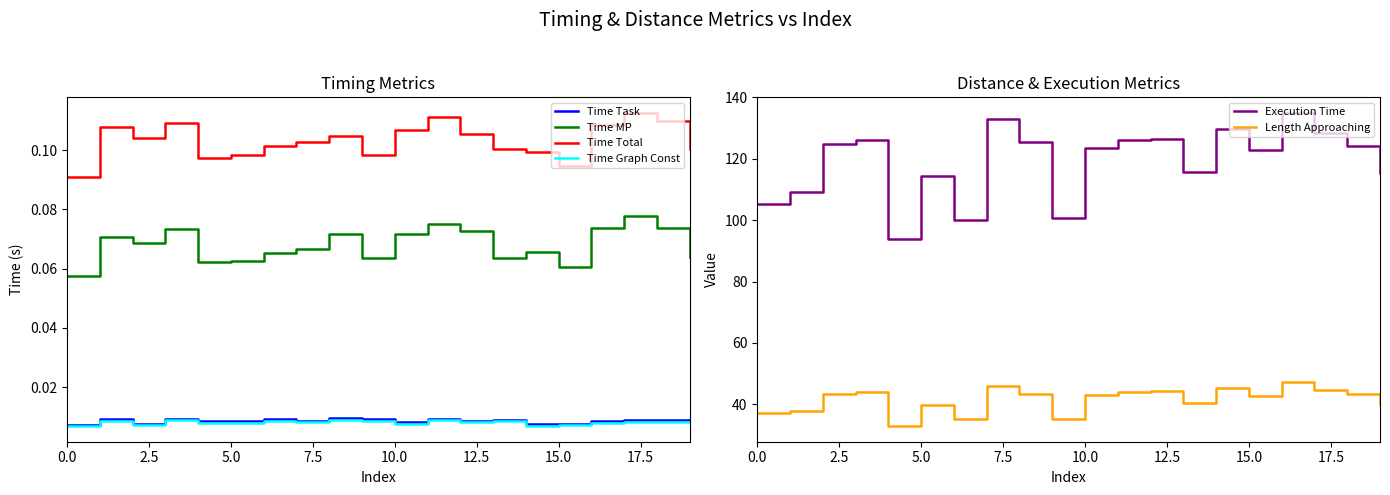

True or false: Time Total and Time MP cross at least once.

False